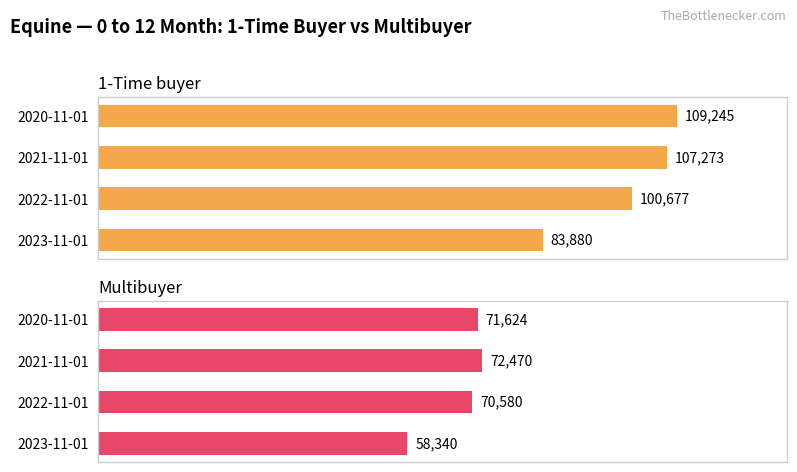

List the series in order of their peak value, highest first.

1-Time buyer, Multibuyer